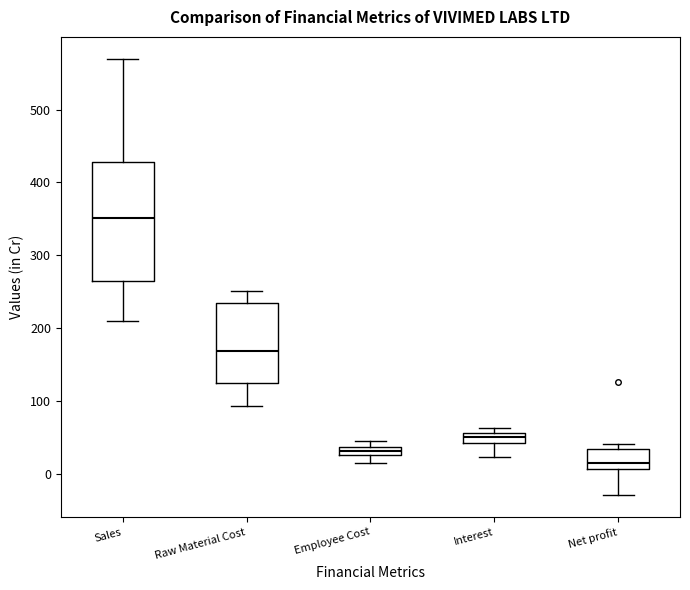

Where is the upper edge of the box for Raw Material Cost on the y-axis? The values are not printed on the chart, so give them approximately, as read against the axis.

230